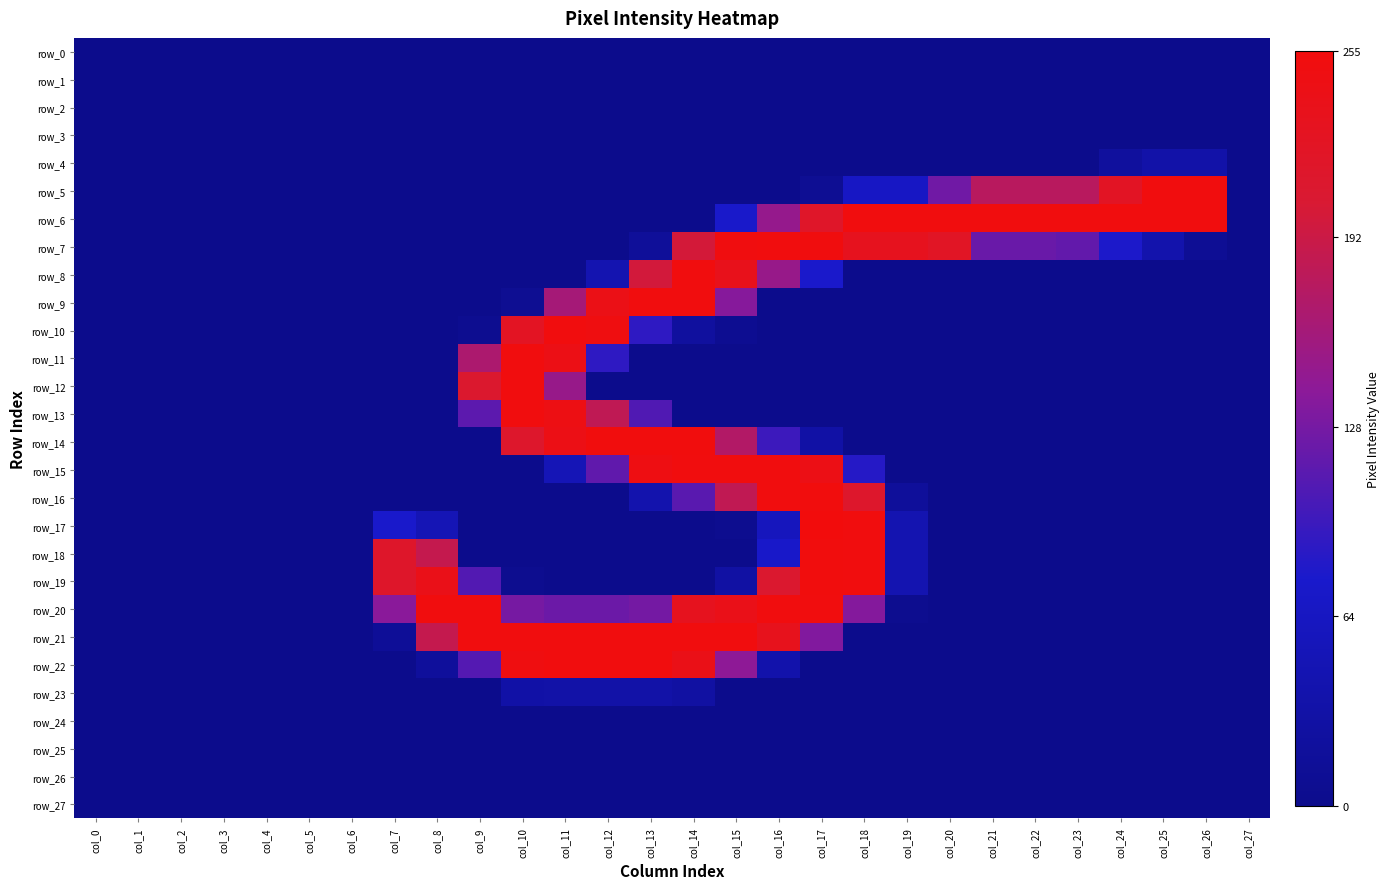

What is the difference between the maximum and second lowest values in the row_6 series?

253